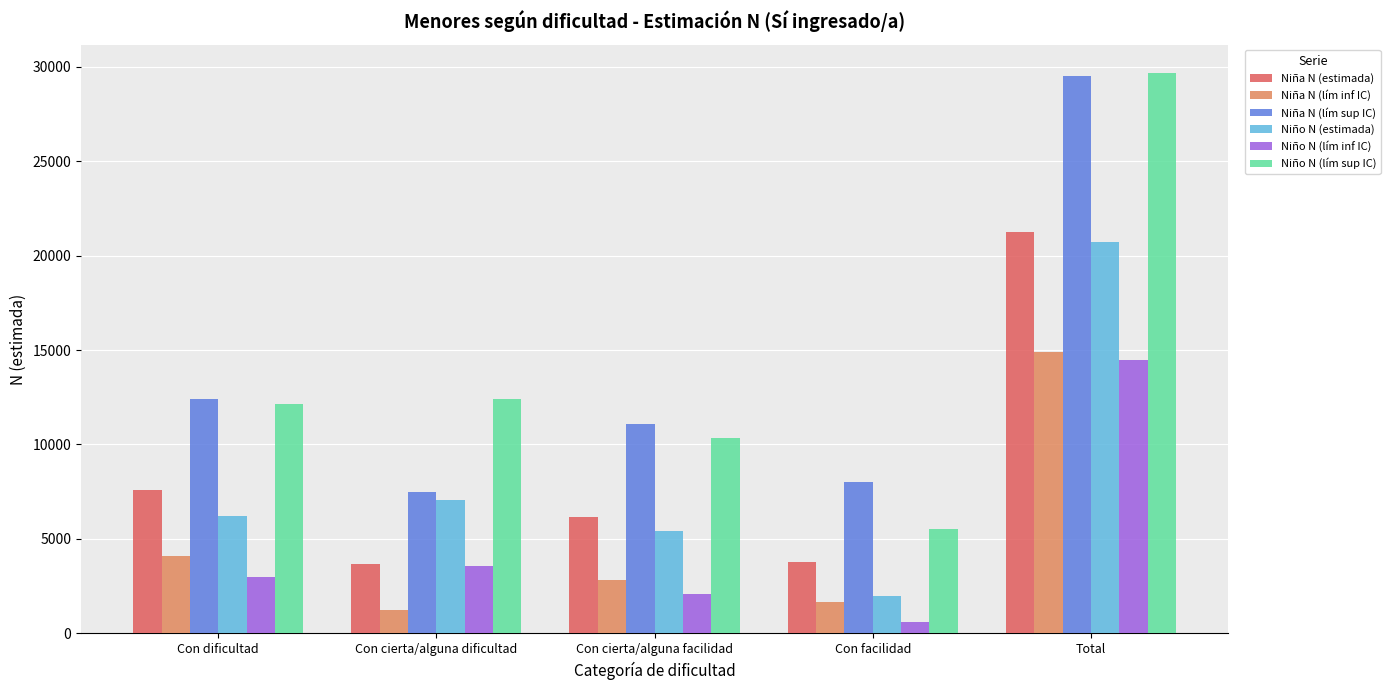

At which category is the sum across all series the highest?

Total